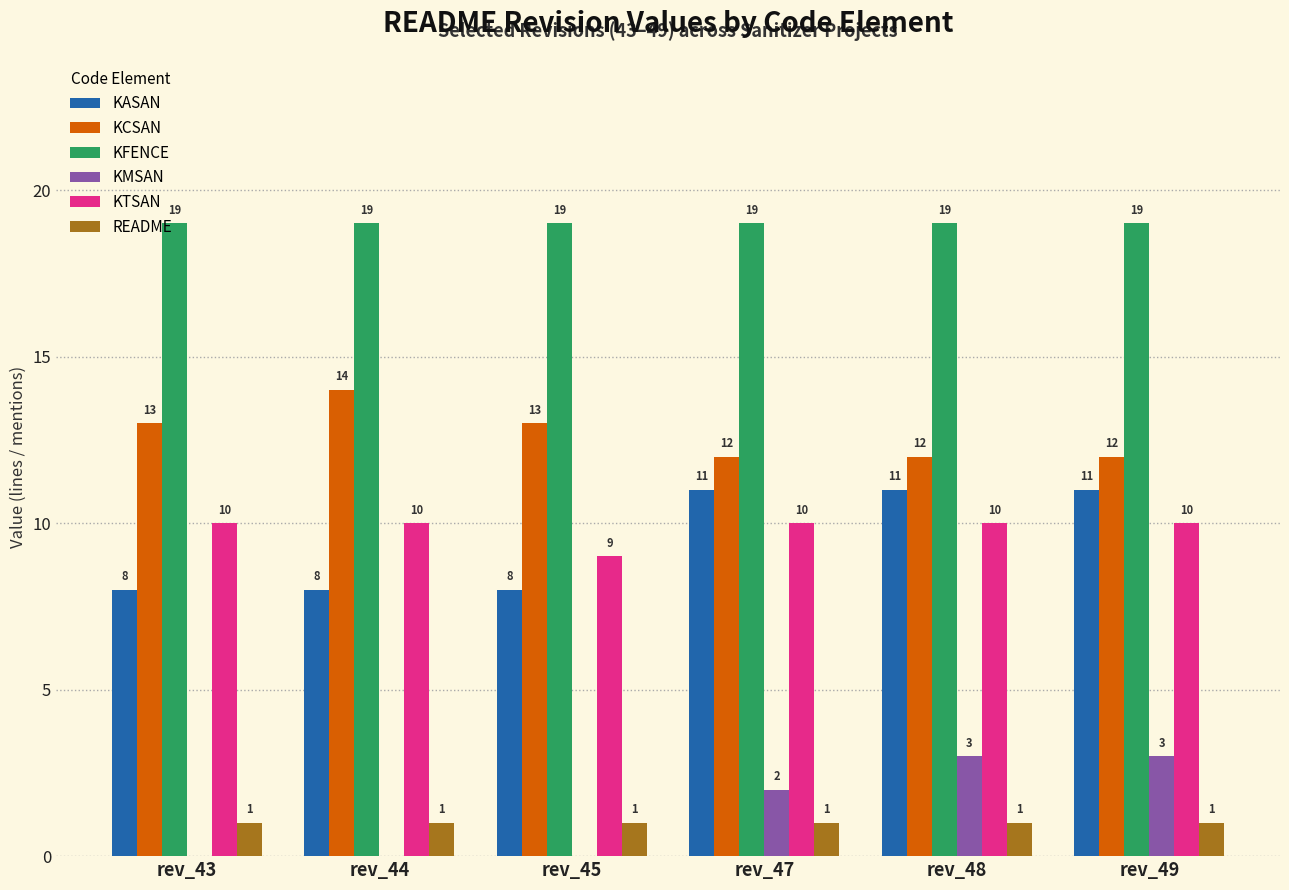

What is the average value of the KFENCE series?

19